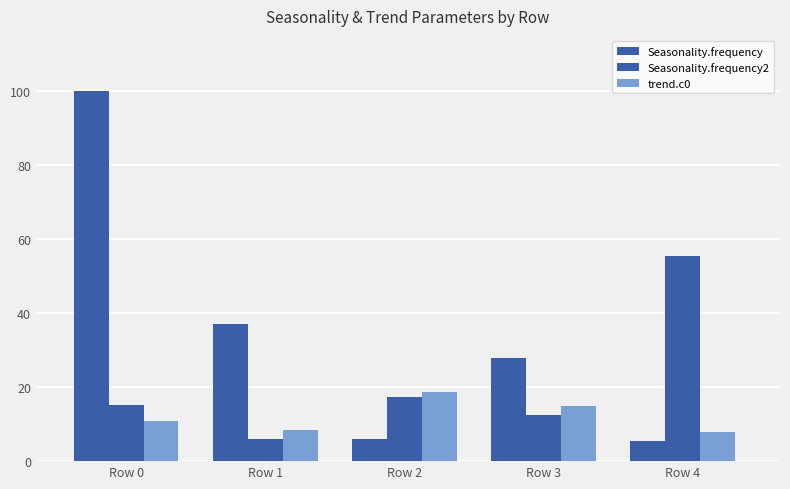

Does the chart contain stacked bars?

No